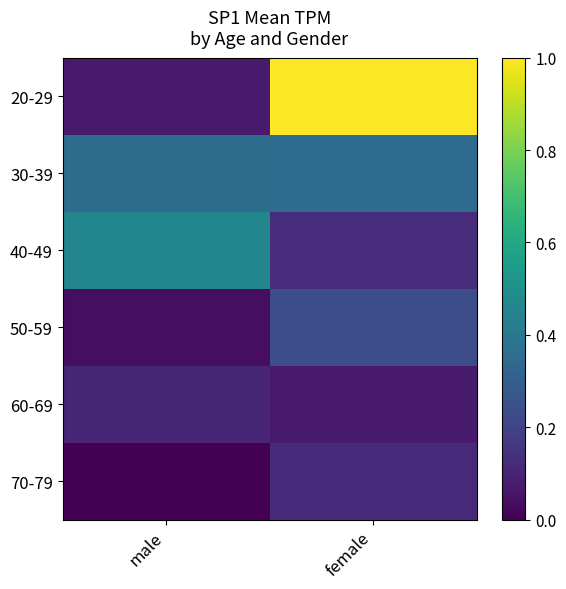

Where is 30-39 nearest to the value 0?

female